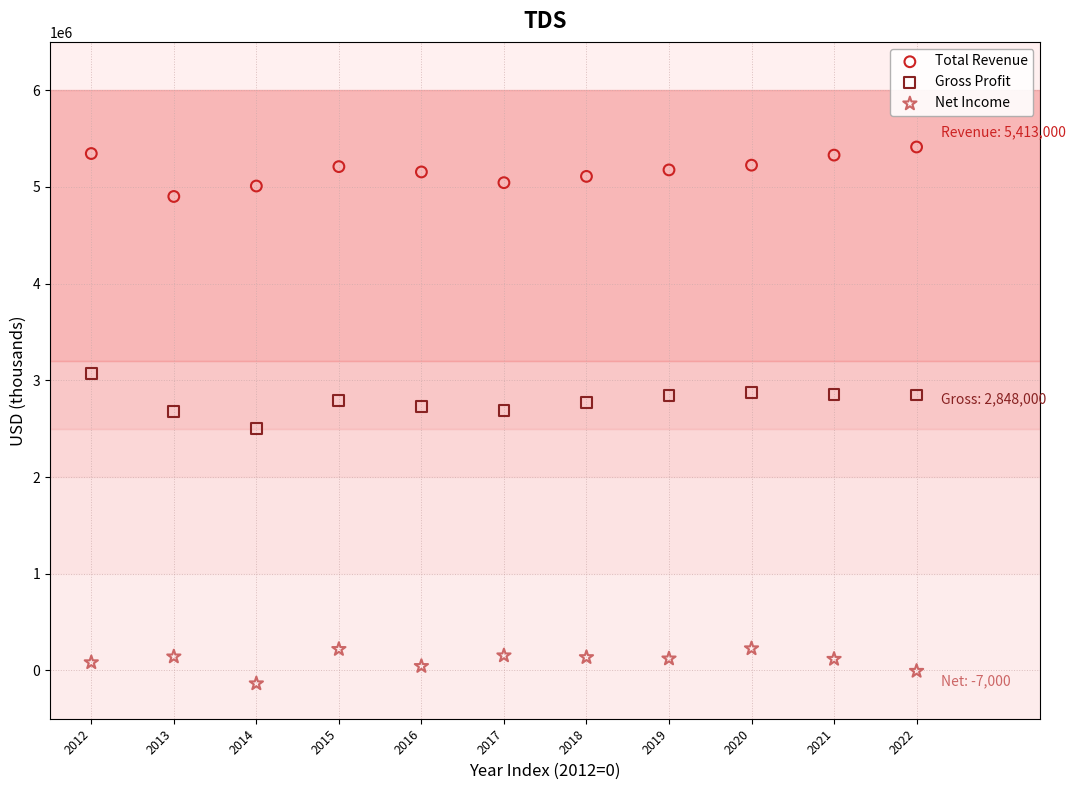

Which series reaches the maximum Y coordinate?

Total Revenue